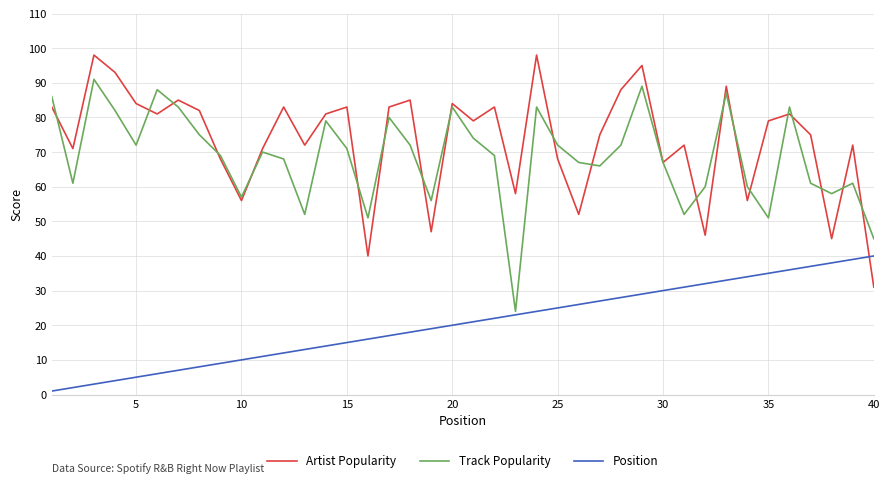

Which series has the largest total across all categories?

Artist Popularity